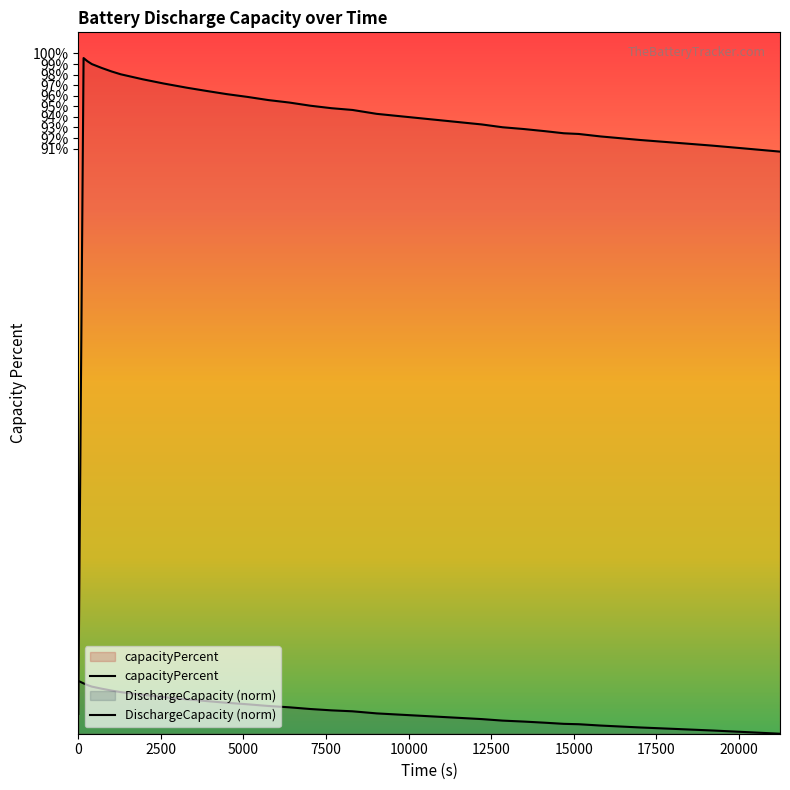

How many intersections are there between DischargeCapacity and capacityPercent?

1